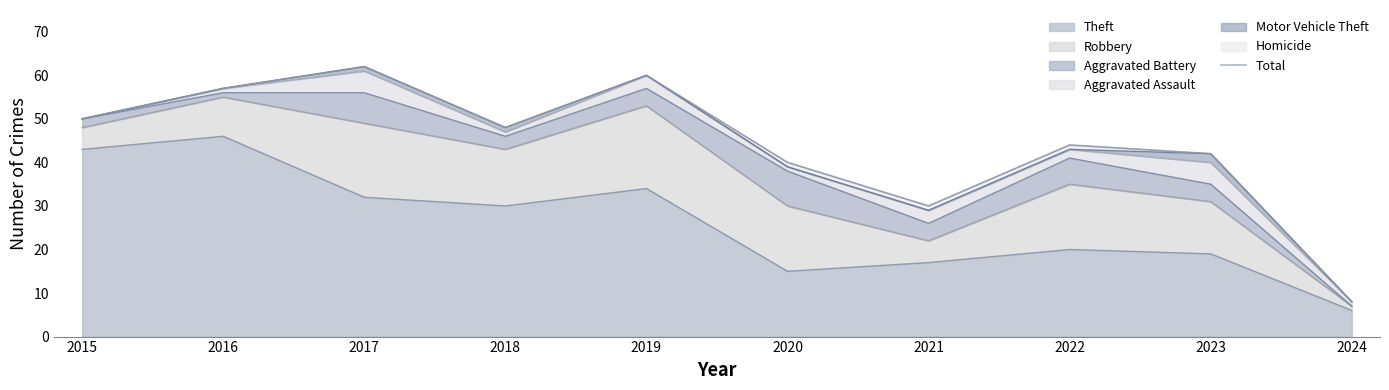

Reading right to left, list all the values displayed in this chart.

2024=8	2023=42	2022=44	2021=30	2020=40	2019=60	2018=48	2017=62	2016=57	2015=50